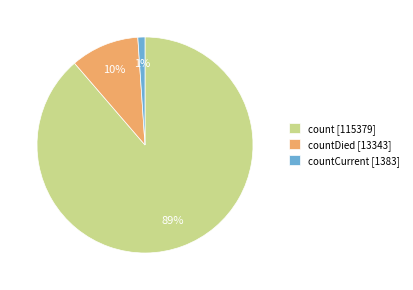

Which category has the biggest portion of the pie?

count [115379]